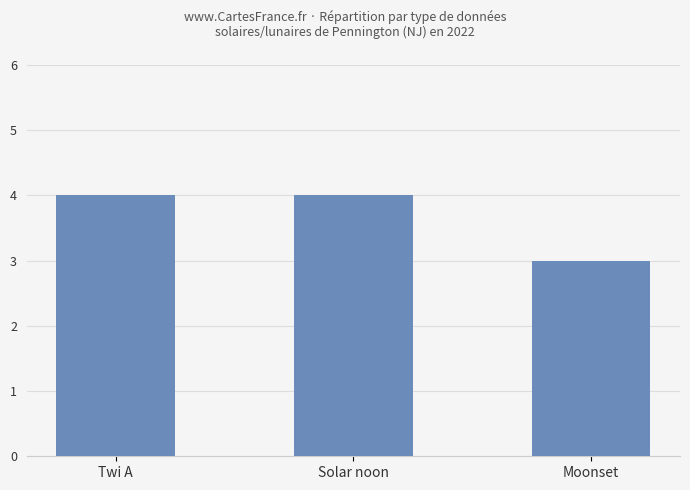

Read the value at Moonset.

3